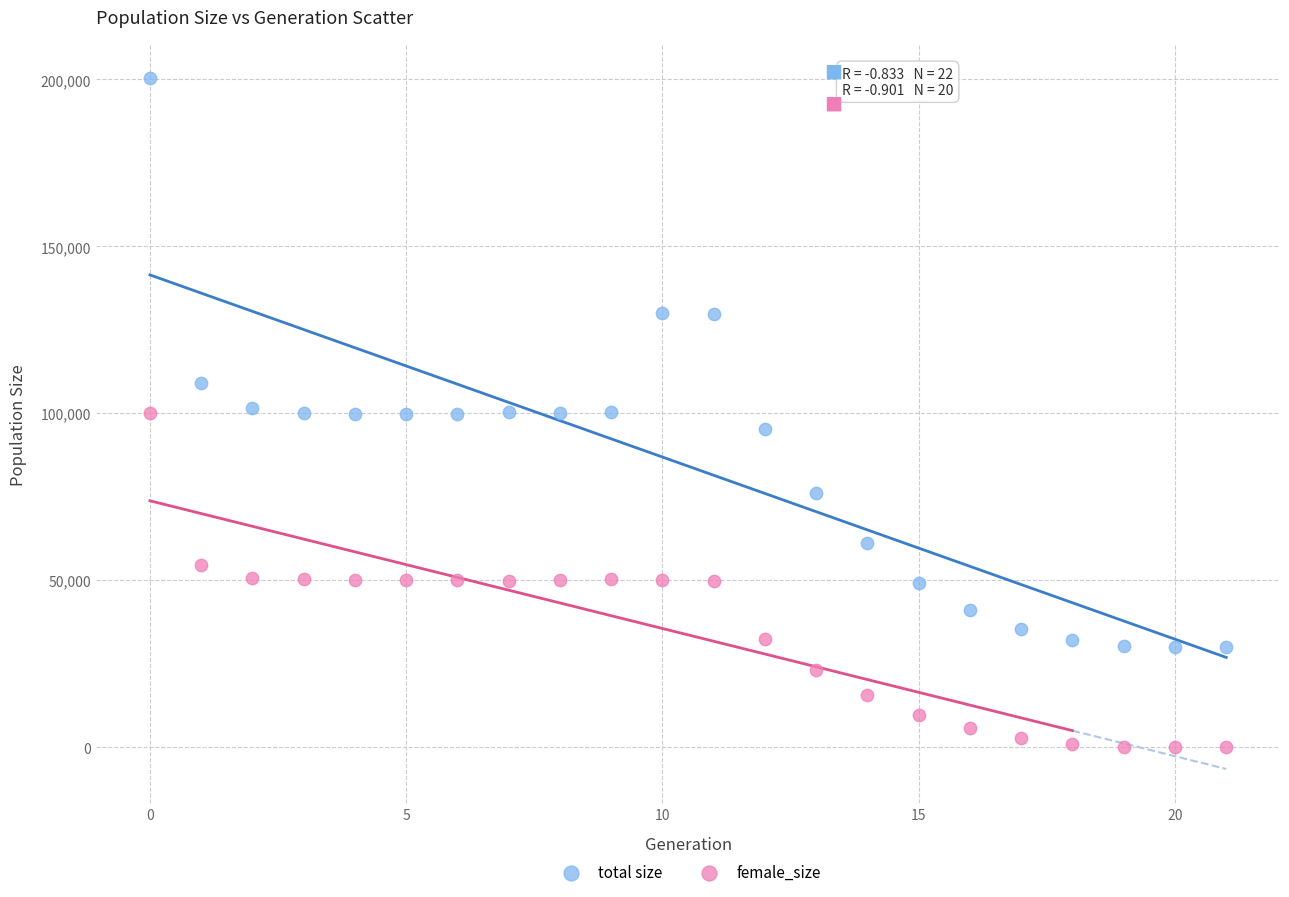

What are all the series names shown in the legend?

total size, female_size